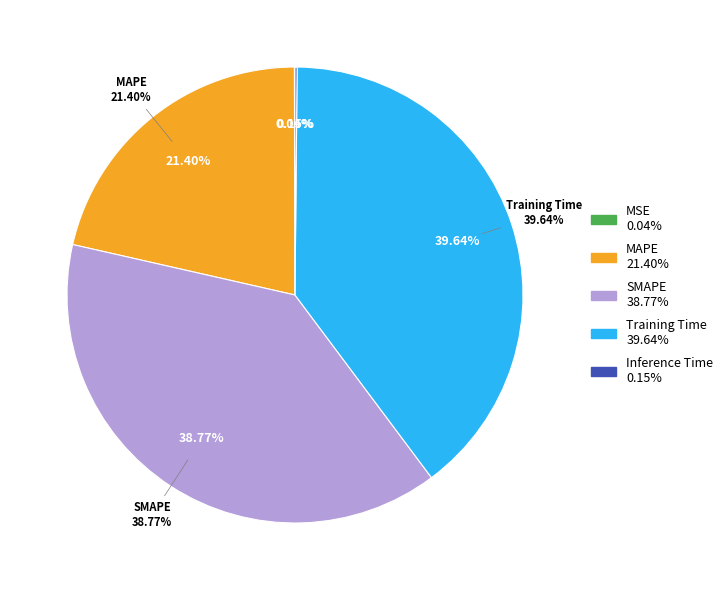

How much of the chart is everything except Training Time?

60.4%